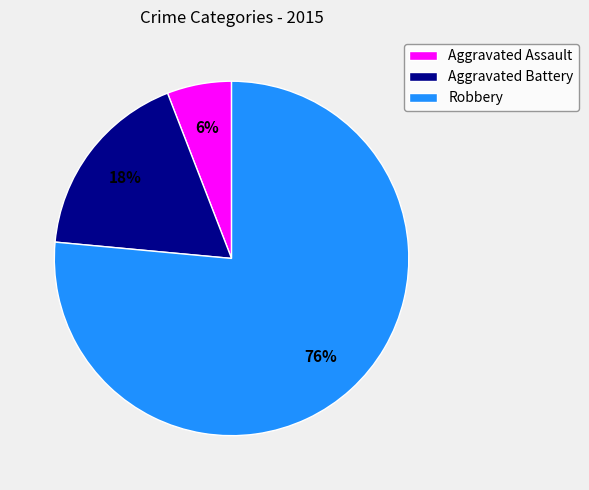

Combined, do Aggravated Battery and Aggravated Assault account for over 50%?

No